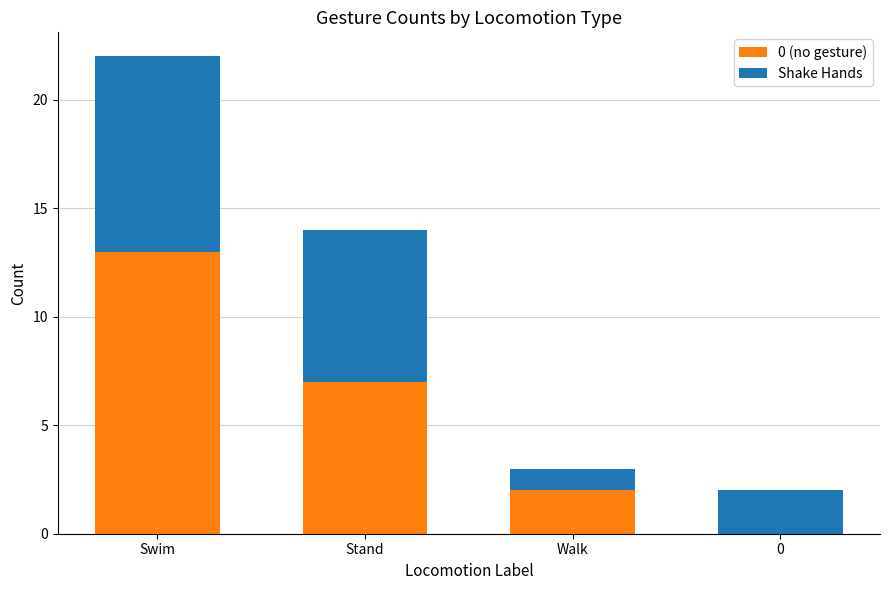

Count the 0 (no gesture) values in the range 2 to 13.

3